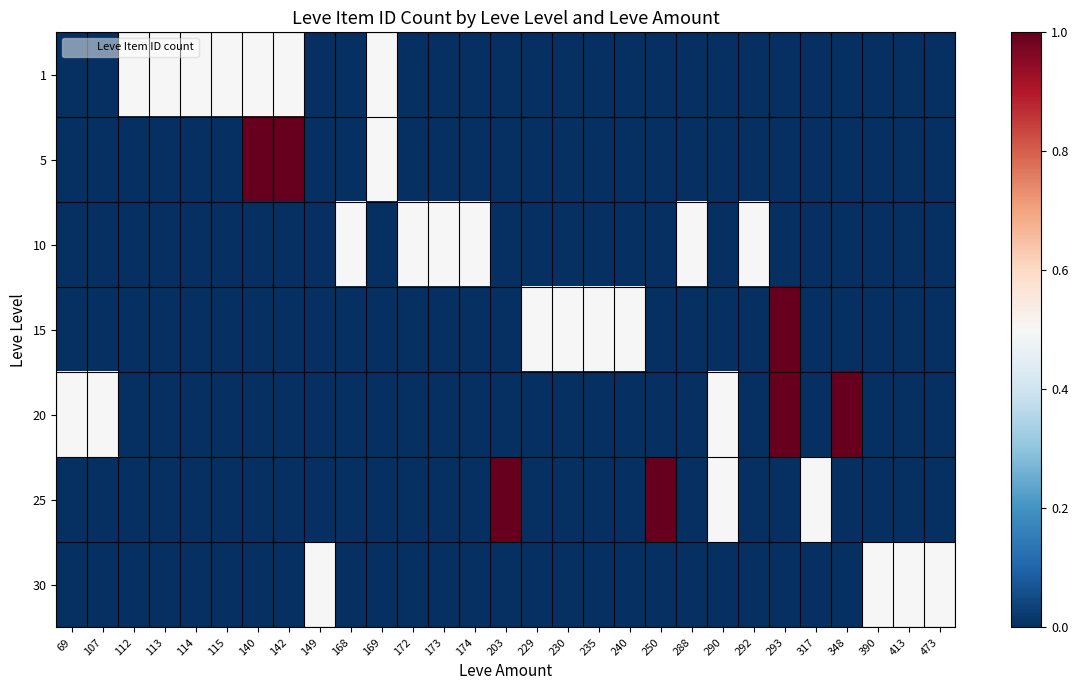

Which series changed the most between 174 and 229?

10